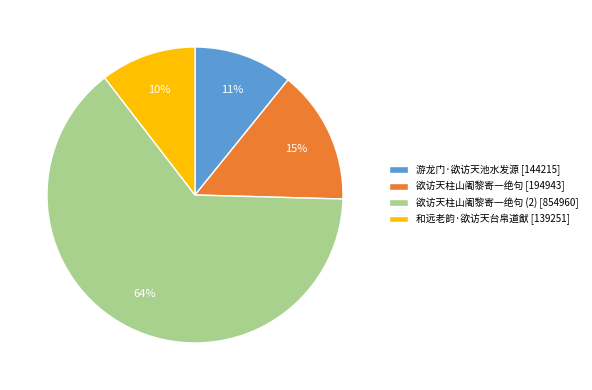

How many slices are in this pie chart?

4